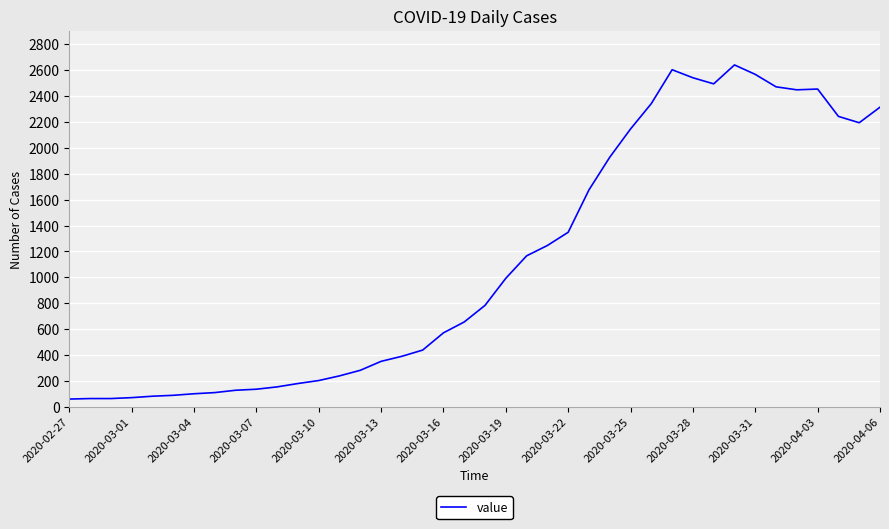

How many distinct data groups are displayed?

1